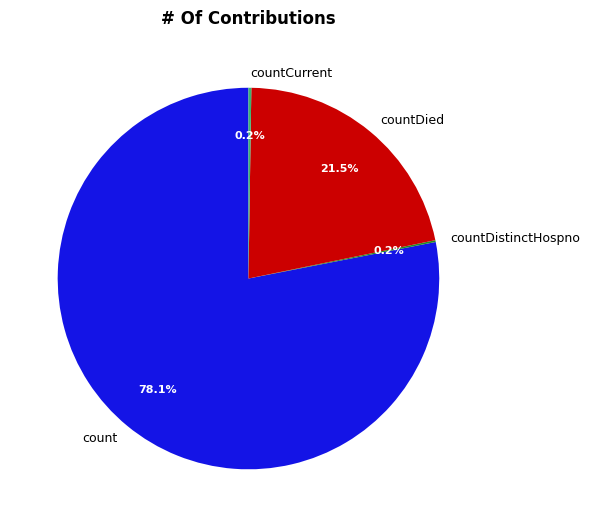

To the nearest percent, what is the average slice percentage?

25%